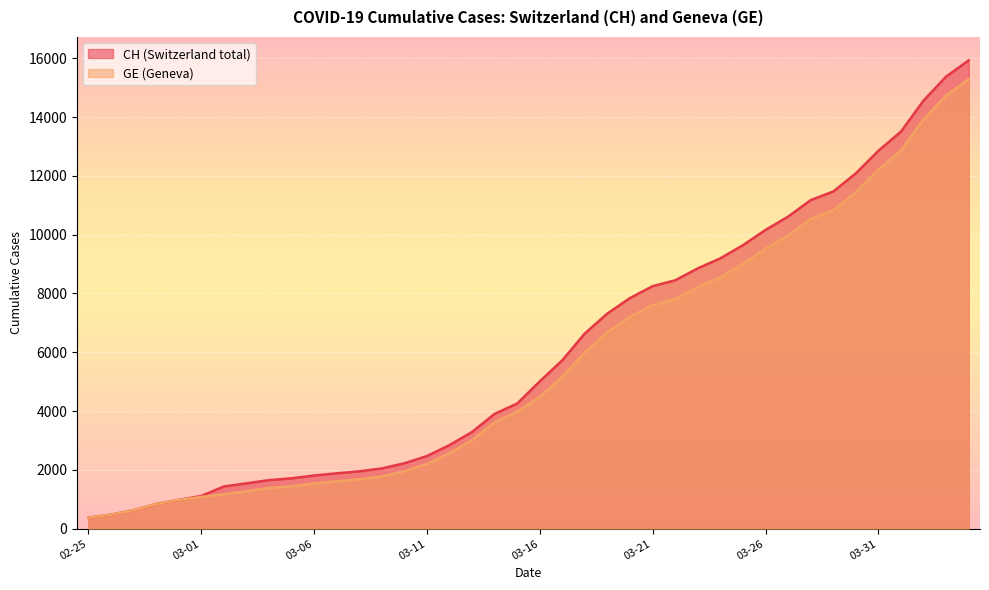

What is the total value across all series at 02-25?

750